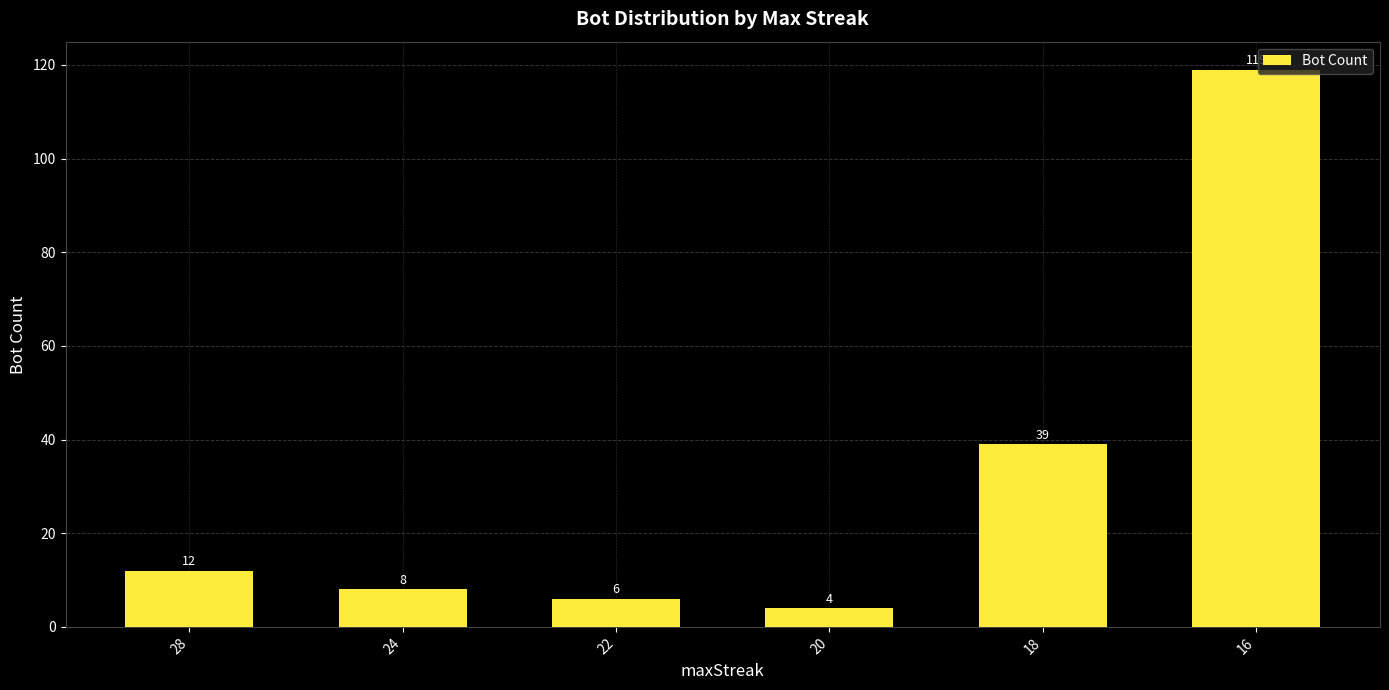

Rank the categories by value from lowest to highest.

20, 22, 24, 28, 18, 16